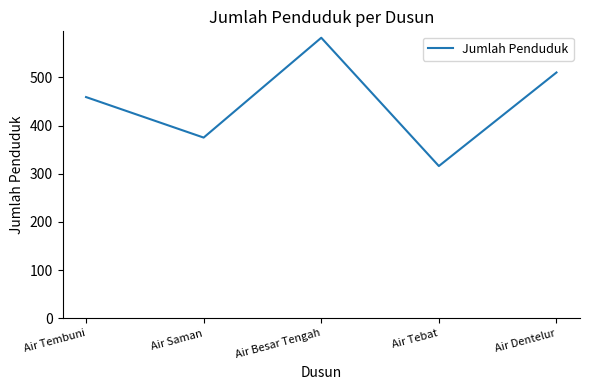

How many values are below 459?

2